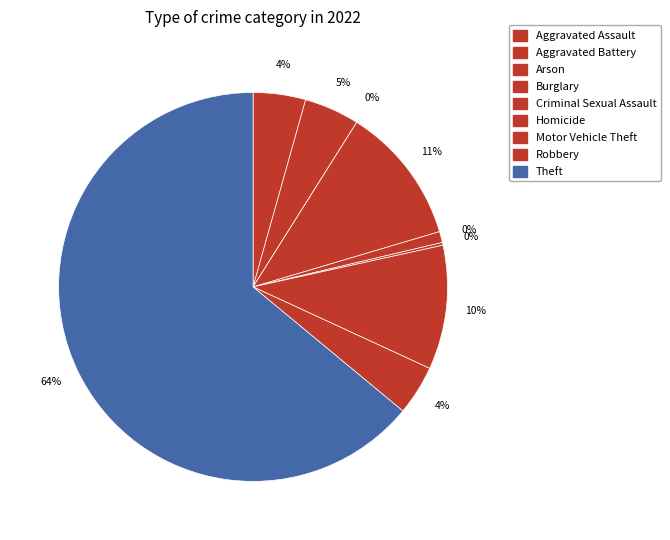

Rank the categories by value from lowest to highest.

Arson, Homicide, Criminal Sexual Assault, Robbery, Aggravated Assault, Aggravated Battery, Motor Vehicle Theft, Burglary, Theft